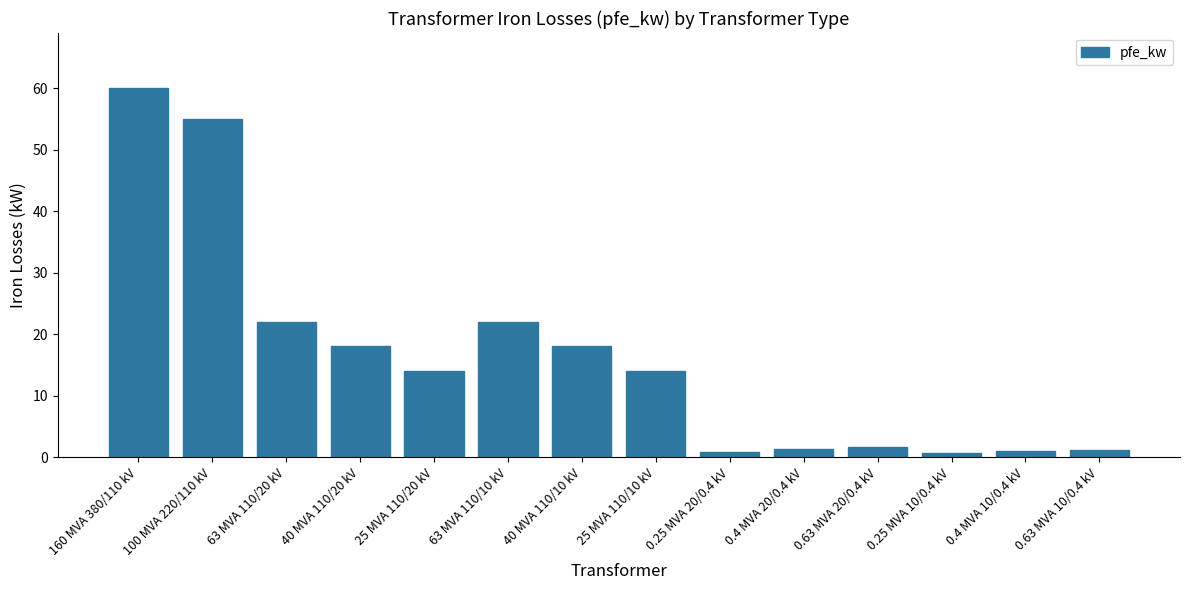

What is the difference between the maximum and minimum values?

59.4